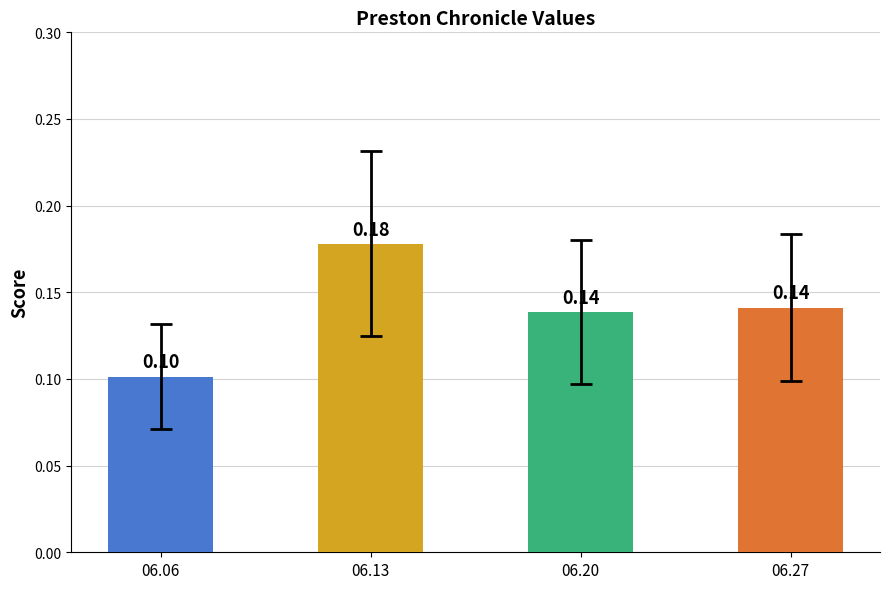

Does the chart contain any negative values?

No